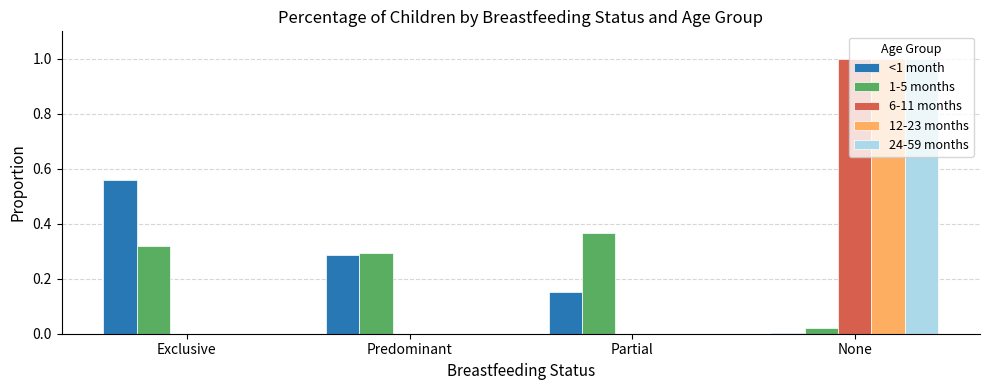

At which label does 24-59 months reach its peak?

None